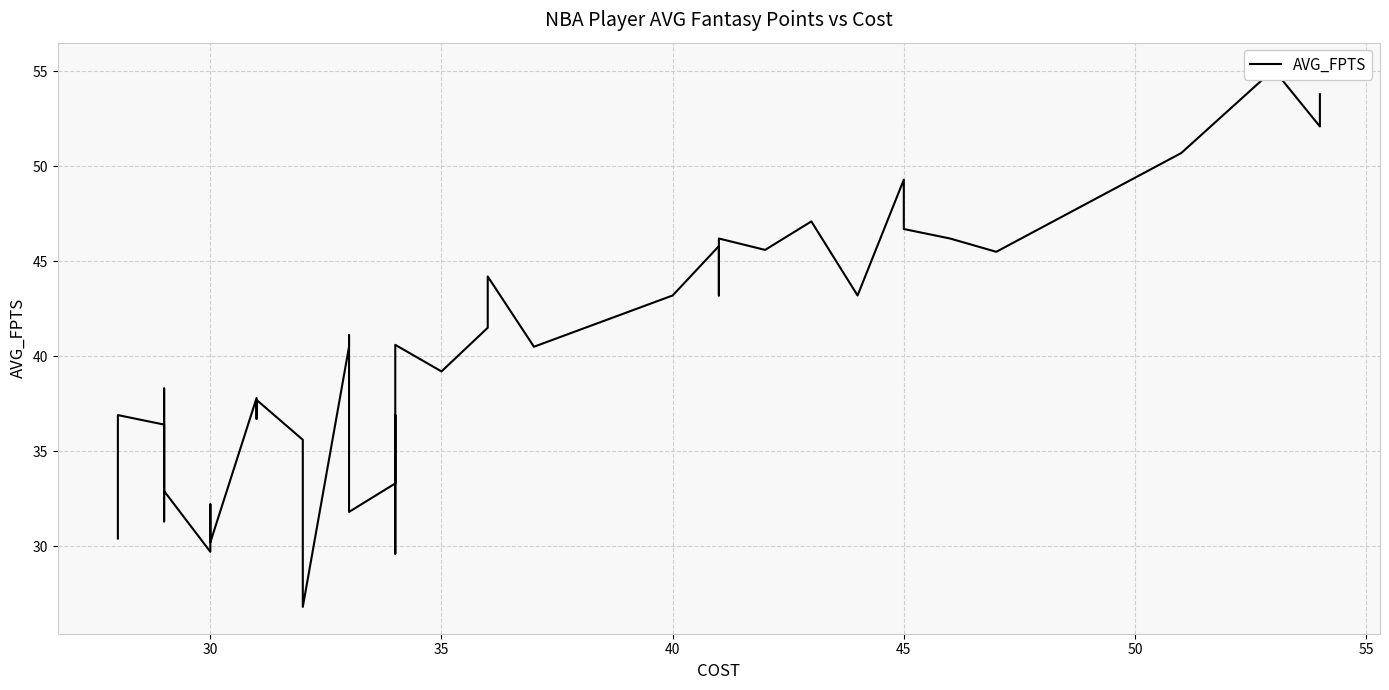

How many lines are shown in the chart?

1